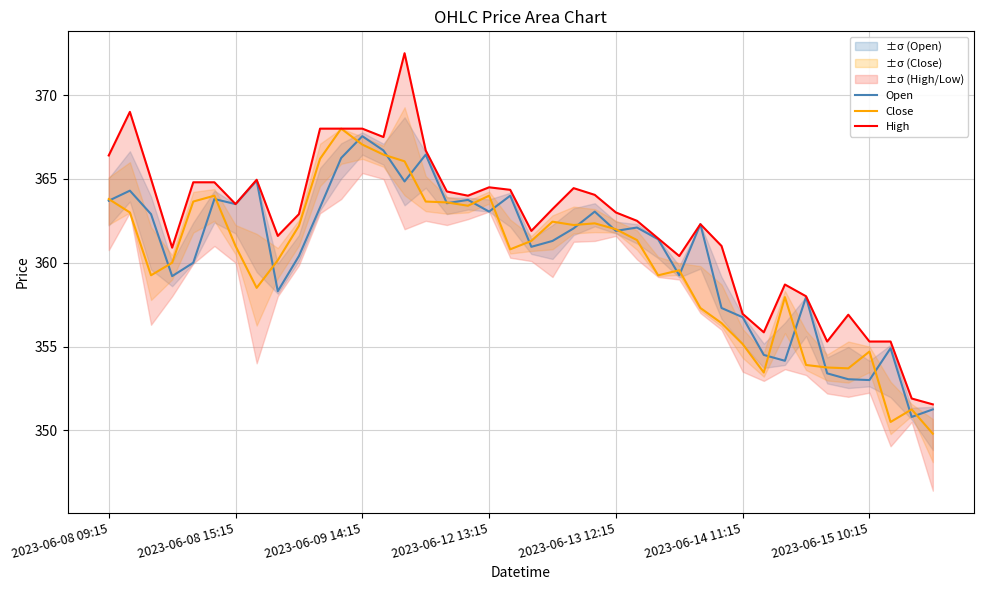

Reading left to right, extract all data points from this chart.

Open: 363.7	364.3	362.9	359.2	360.0	363.8	363.5	364.9	358.3	360.4	363.3	366.2	367.5	366.7	364.9	366.5	363.5	363.8	363.0	364.0	361.0	361.3	362.0	363.0	361.9	362.1	361.4	359.2	362.3	357.3	356.8	354.5	354.1	358.0	353.4	353.0	353.0	354.9	350.8	351.2
Close: 363.8	363.0	359.2	360.0	363.6	364.0	361.0	358.5	360.1	362.2	366.2	368.0	367.0	366.5	366.0	363.6	363.6	363.4	364.0	360.8	361.3	362.5	362.2	362.4	362.0	361.4	359.2	359.5	357.3	356.4	355.1	353.5	358.0	353.9	353.8	353.7	354.7	350.5	351.2	349.8
High: 366.4	369.0	365.0	360.9	364.8	364.8	363.5	365.0	361.6	362.9	368.0	368.0	368.0	367.5	372.5	366.7	364.2	364.0	364.5	364.4	361.9	363.2	364.5	364.0	363.0	362.5	361.5	360.4	362.3	361.0	357.0	355.9	358.7	358.0	355.3	356.9	355.3	355.3	351.9	351.5